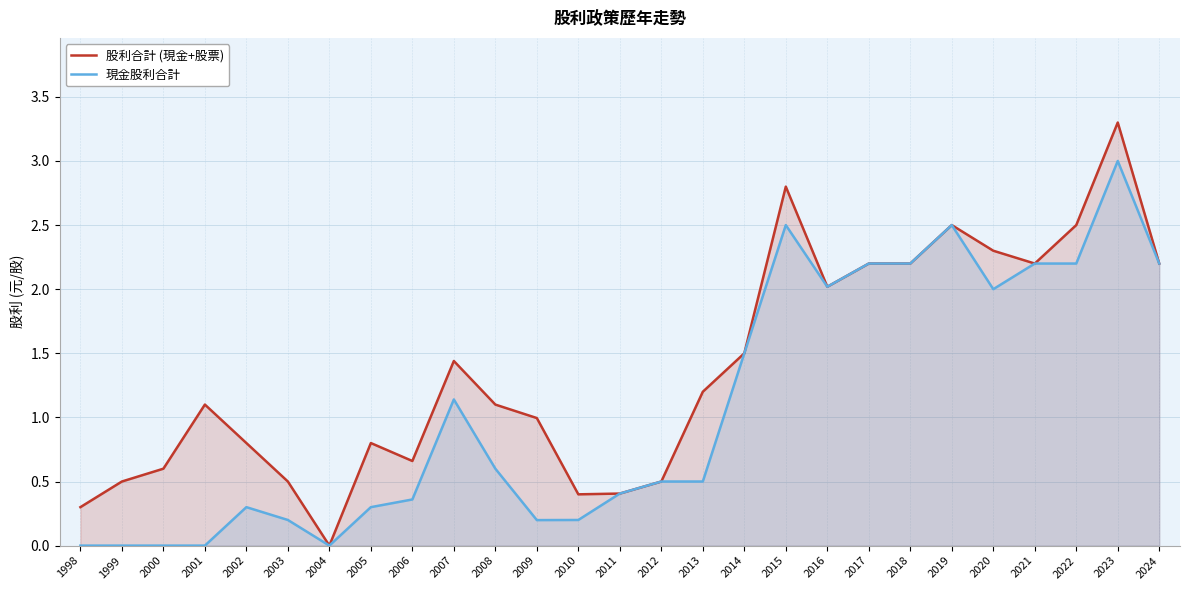

How many values in 現金股利合計 are above zero?

22